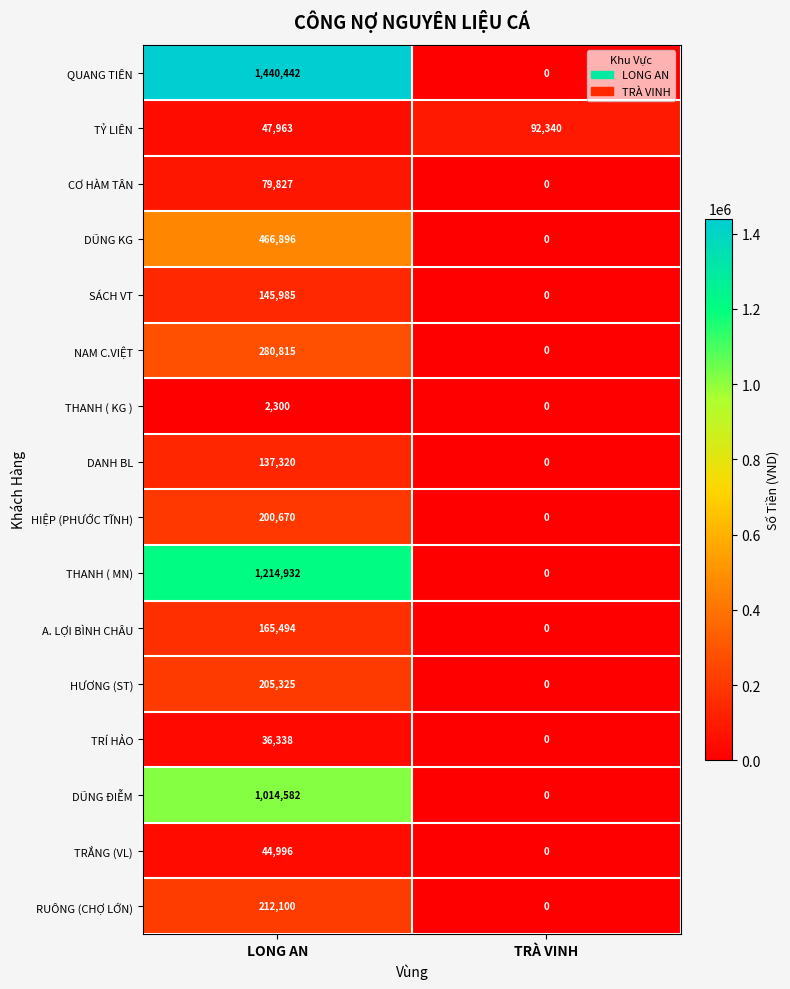

The SÁCH VT series shows 46757 at LONG AN. True or false?

False